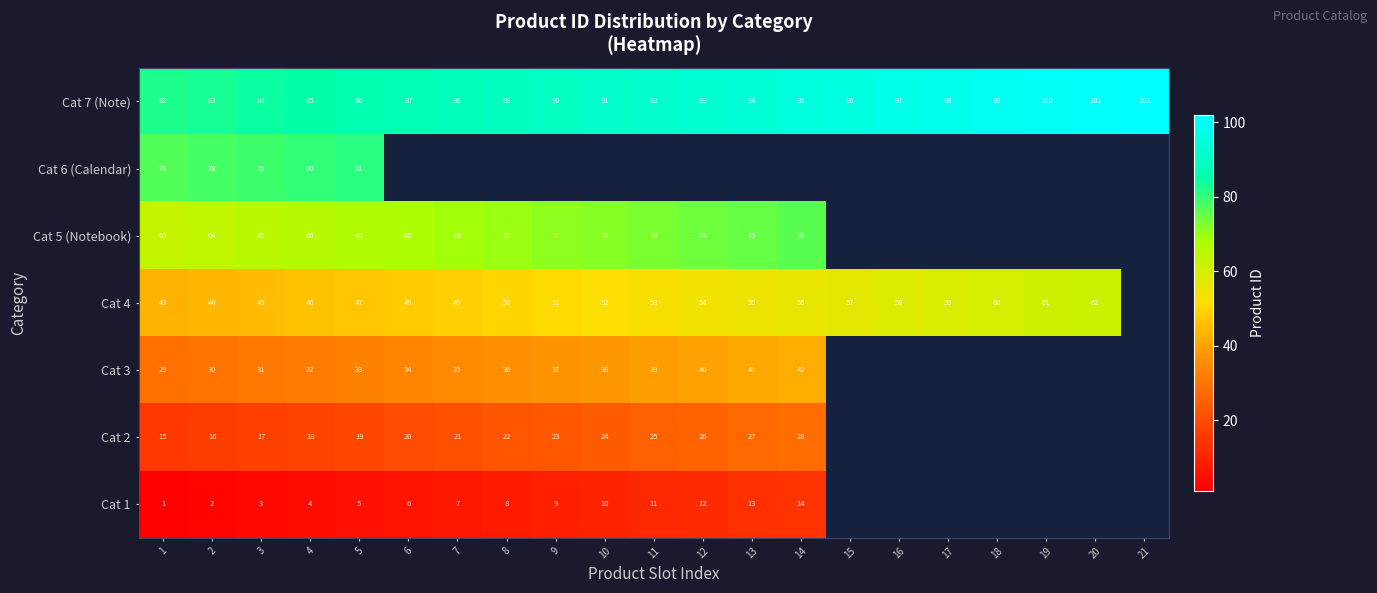

What is the sum of the Cat 4 values at 19 and 18?

121